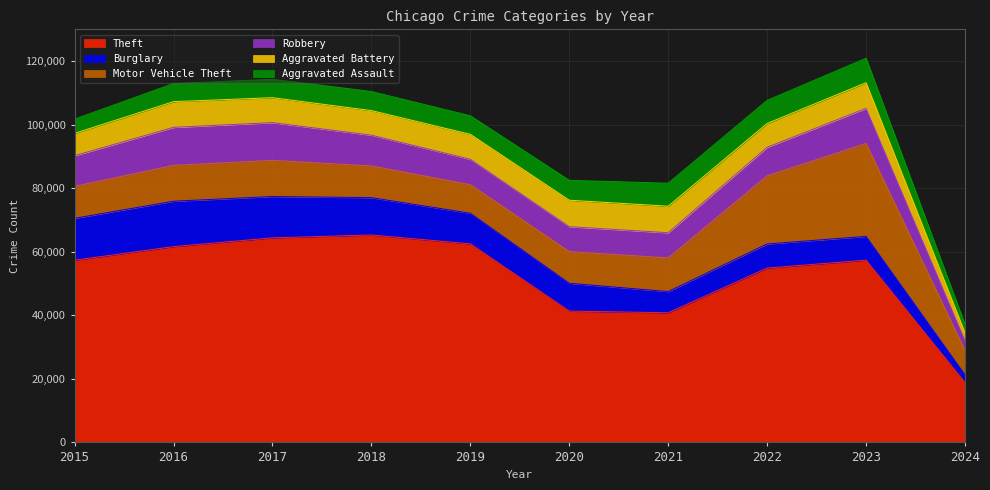

Reading left to right, extract all data points from this chart.

Theft: 2015=57350	2016=61623	2017=64386	2018=65288	2019=62494	2020=41333	2021=40809	2022=54874	2023=57367	2024=18809
Burglary: 2015=13184	2016=14289	2017=13001	2018=11747	2019=9638	2020=8758	2021=6662	2022=7592	2023=7477	2024=2470
Motor Vehicle Theft: 2015=10068	2016=11285	2017=11380	2018=9984	2019=8977	2020=9959	2021=10602	2022=21459	2023=29236	2024=7609
Robbery: 2015=9638	2016=11960	2017=11880	2018=9681	2019=7995	2020=7855	2021=7920	2022=8962	2023=11057	2024=3128
Aggravated Battery: 2015=7019	2016=8086	2017=7845	2018=7735	2019=7858	2020=8319	2021=8347	2022=7487	2023=8076	2024=2507
Aggravated Assault: 2015=4480	2016=5712	2017=5793	2018=6001	2019=5841	2020=6265	2021=7242	2022=7280	2023=7708	2024=2596